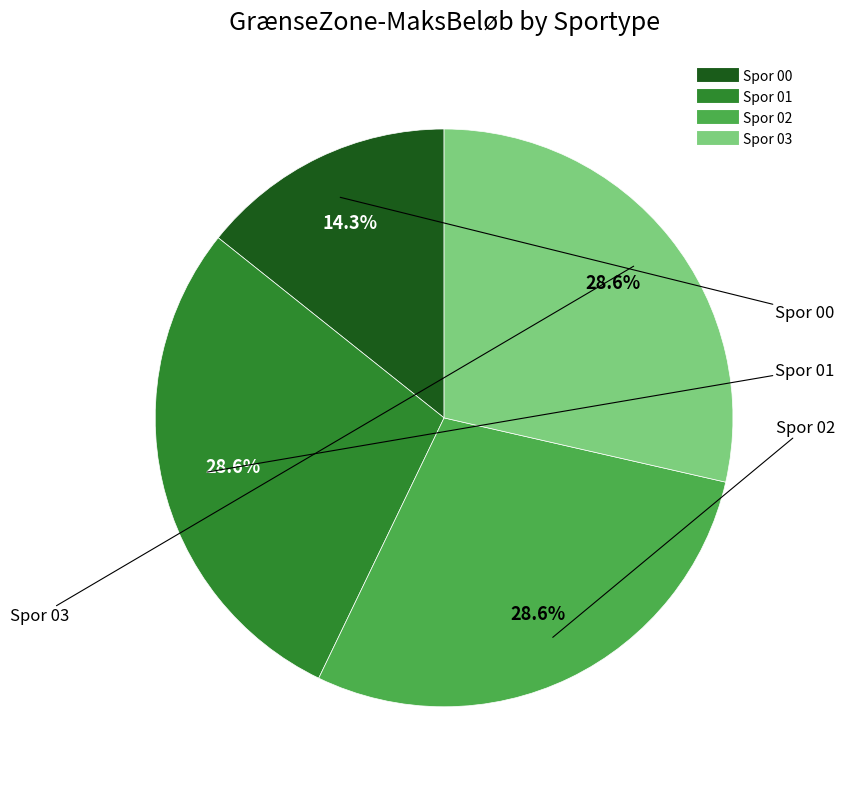

Is it true that Spor 03 is 29% of the pie?

True